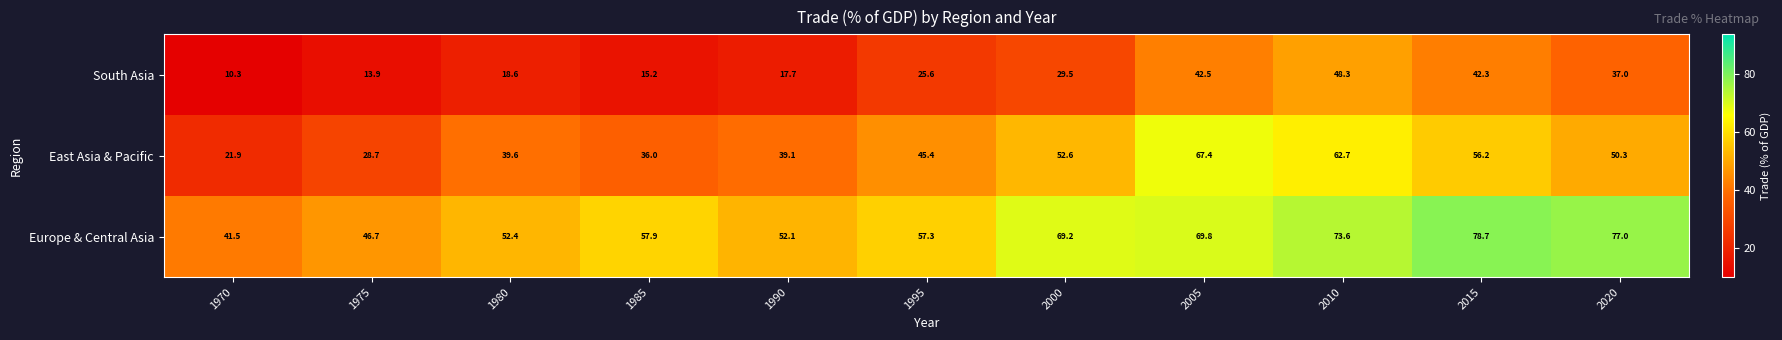

What value does the East Asia & Pacific series have at 2000?

52.6